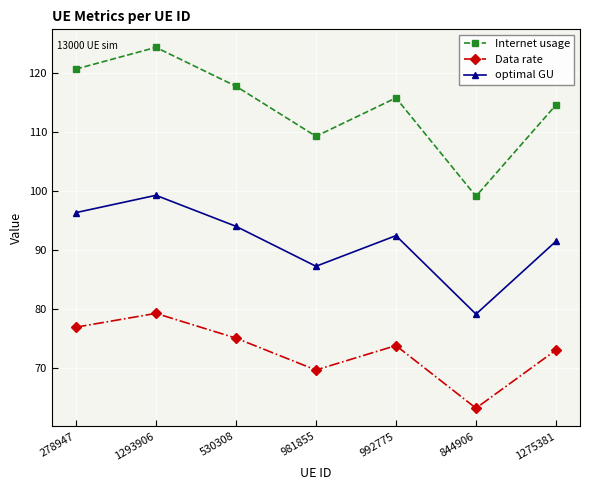

Is it true that optimal GU equals 59.0 at 278947?

False